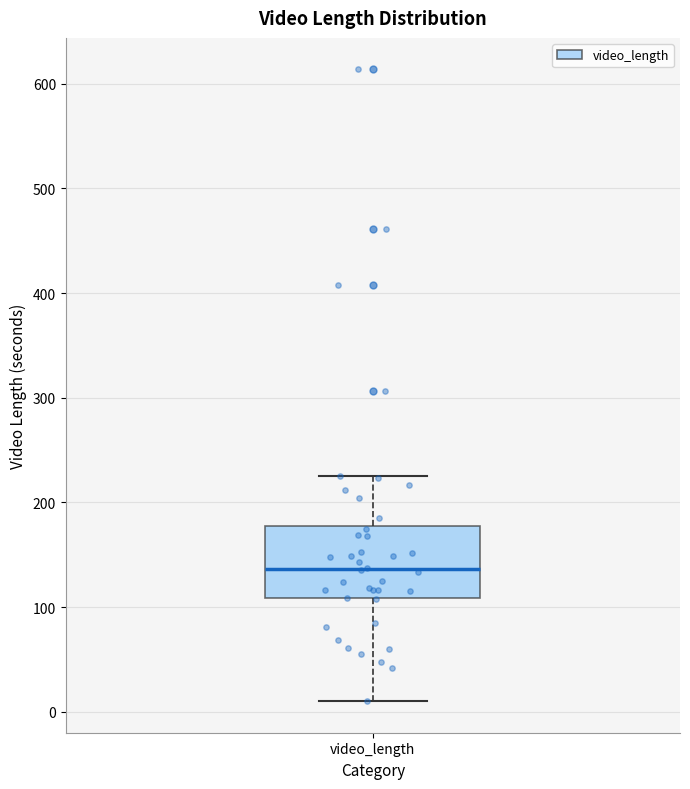

Read this box plot against the y-axis: the position of the median line, the range covered by the box, and the ends of both whiskers. The values are not printed on the chart, so give them approximately, as read against the axis.

median 140, box 110 to 180, whiskers 10 to 230